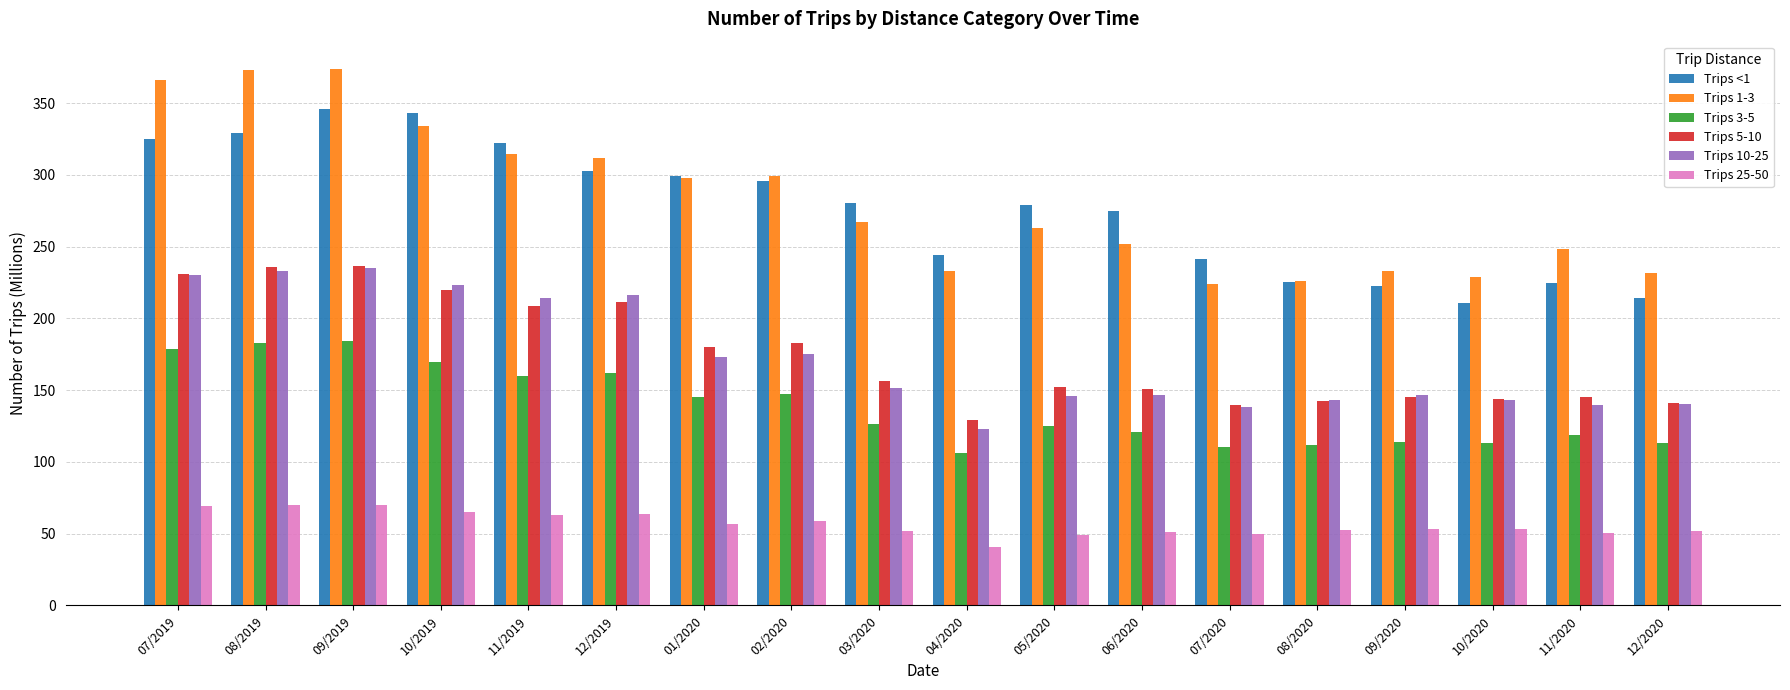

What position from the right is 08/2020?

5